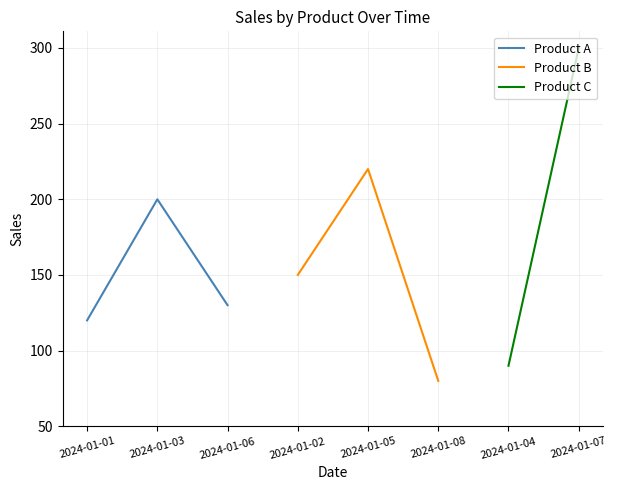

Rank the categories by Product A value from highest to lowest.

2024-01-03, 2024-01-06, 2024-01-01